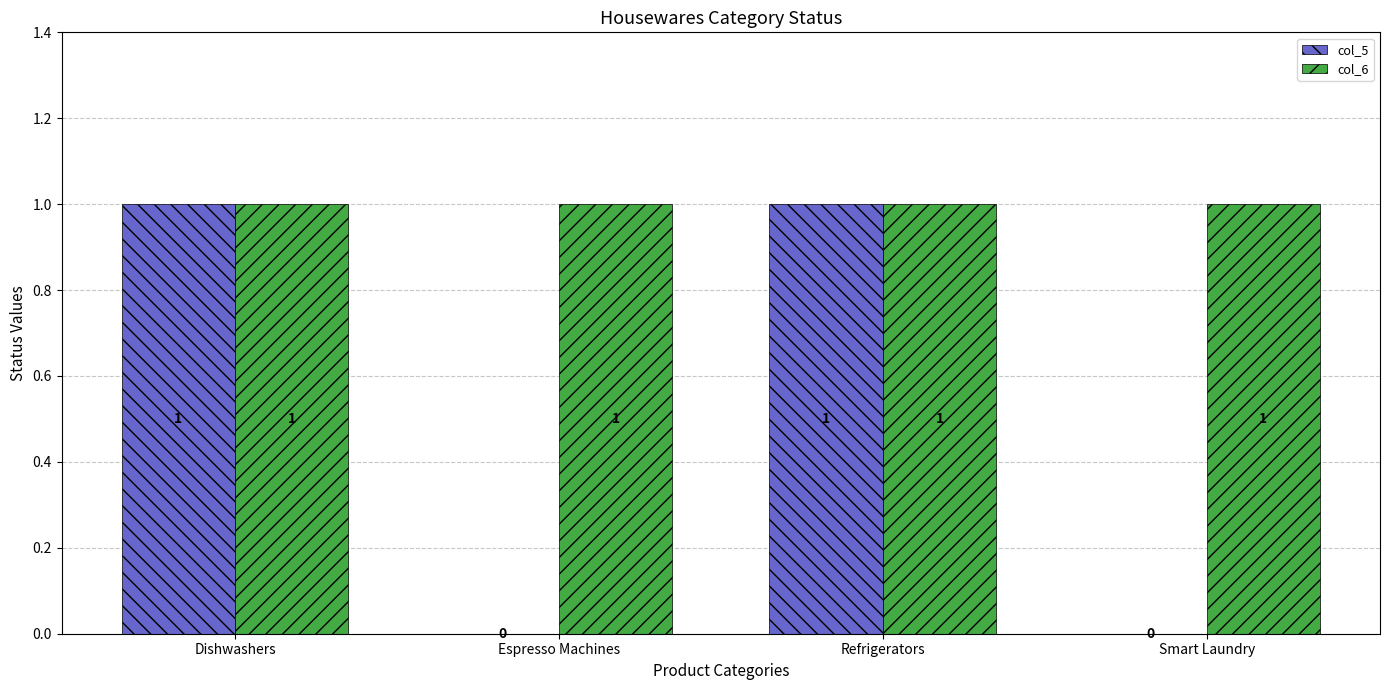

Is the value of col_5 at Smart Laundry greater than the value of col_6 at Refrigerators?

No